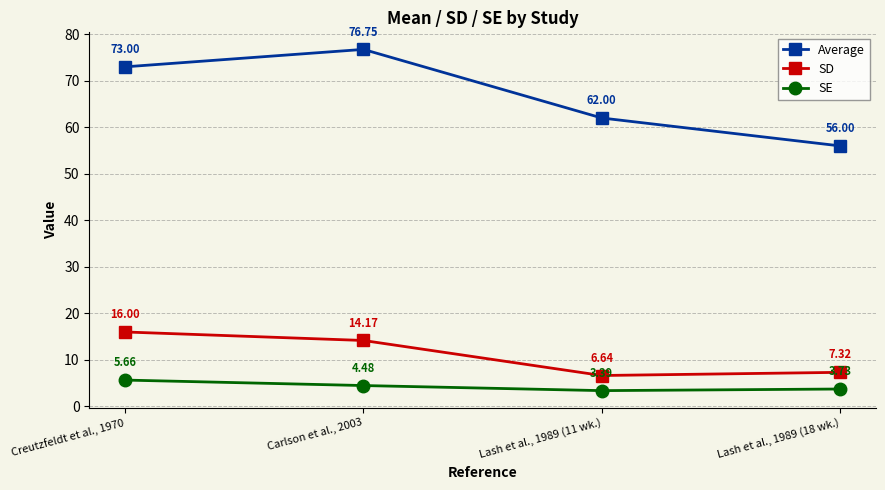

Between Creutzfeldt et al., 1970 and Lash et al., 1989 (18 wk.), which series saw the biggest shift?

Average